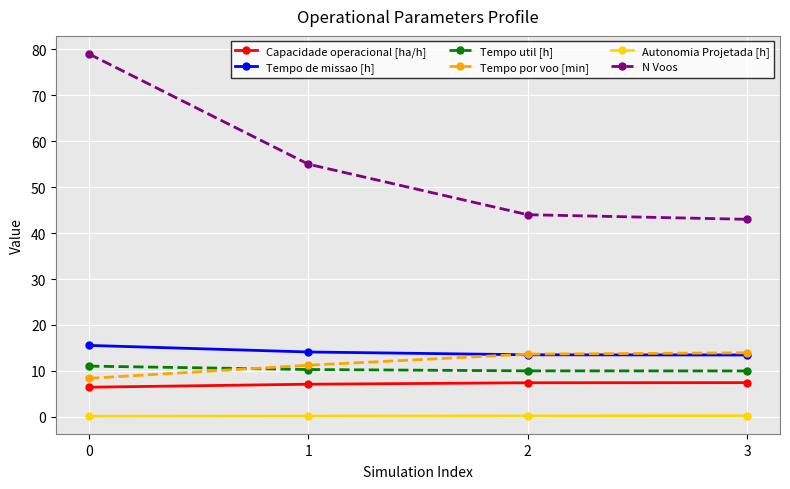

True or false: Tempo de missao [h] and N Voos intersect in this chart.

False